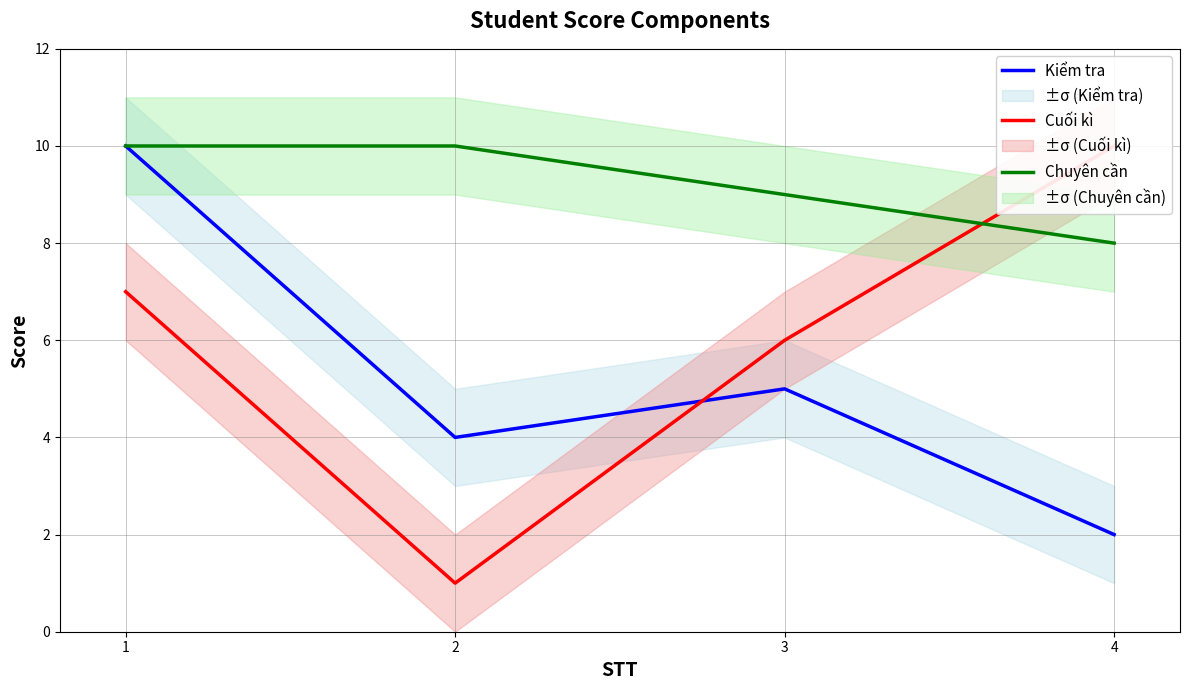

Which series has the largest total across all categories?

Chuyên cần